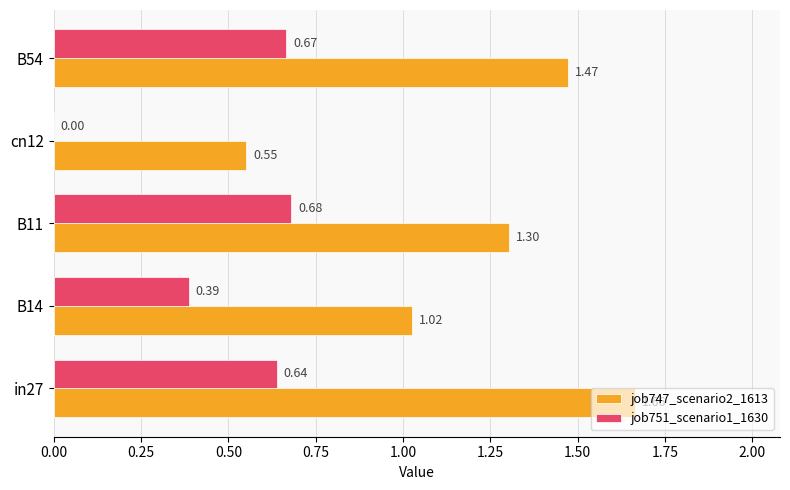

Which series has the largest total across all categories?

job747_scenario2_1613